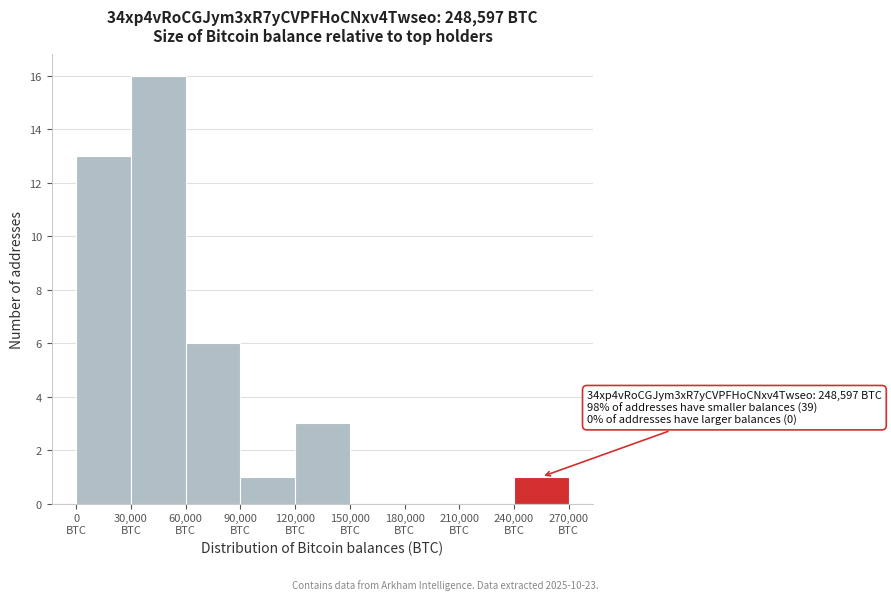

Over which range of the x-axis is the bar tallest?

30000 to 60000